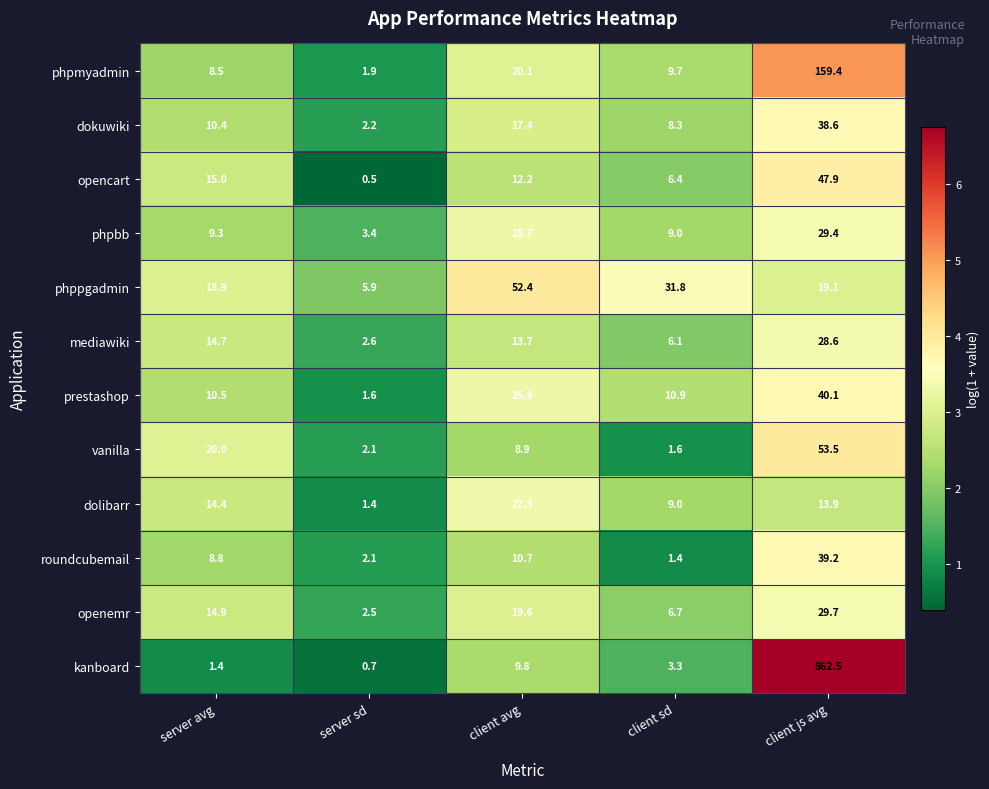

What is the total value across all series at client avg?

243.7